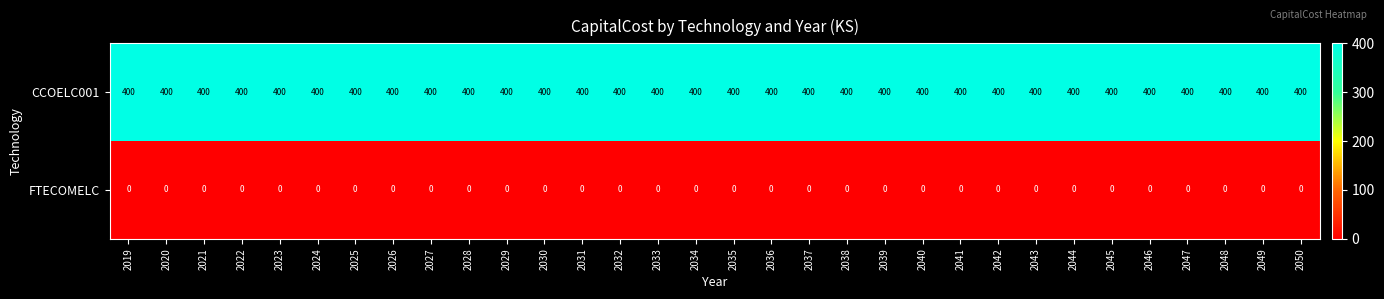

What is the maximum value for CCOELC001?

400